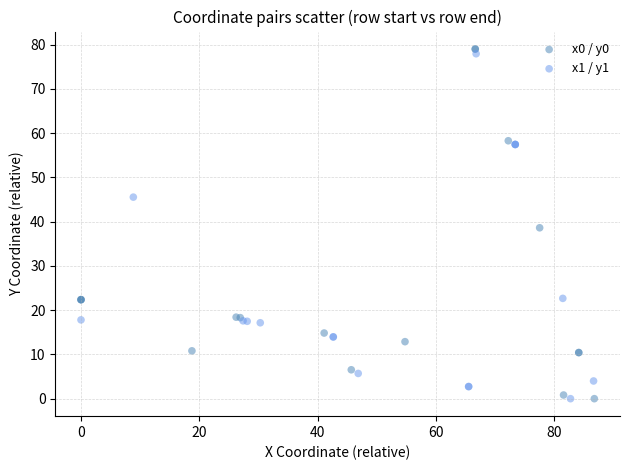

Which series has the widest spread of Y values?

x0 / y0